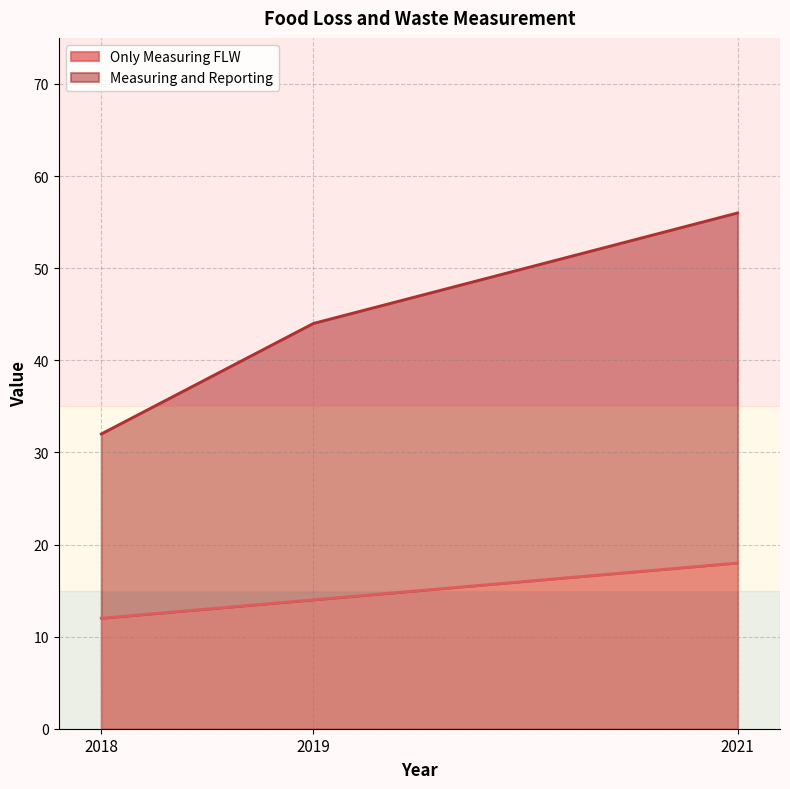

Rank the series at 2018 from lowest to highest value.

Only Measuring FLW, Measuring and Reporting